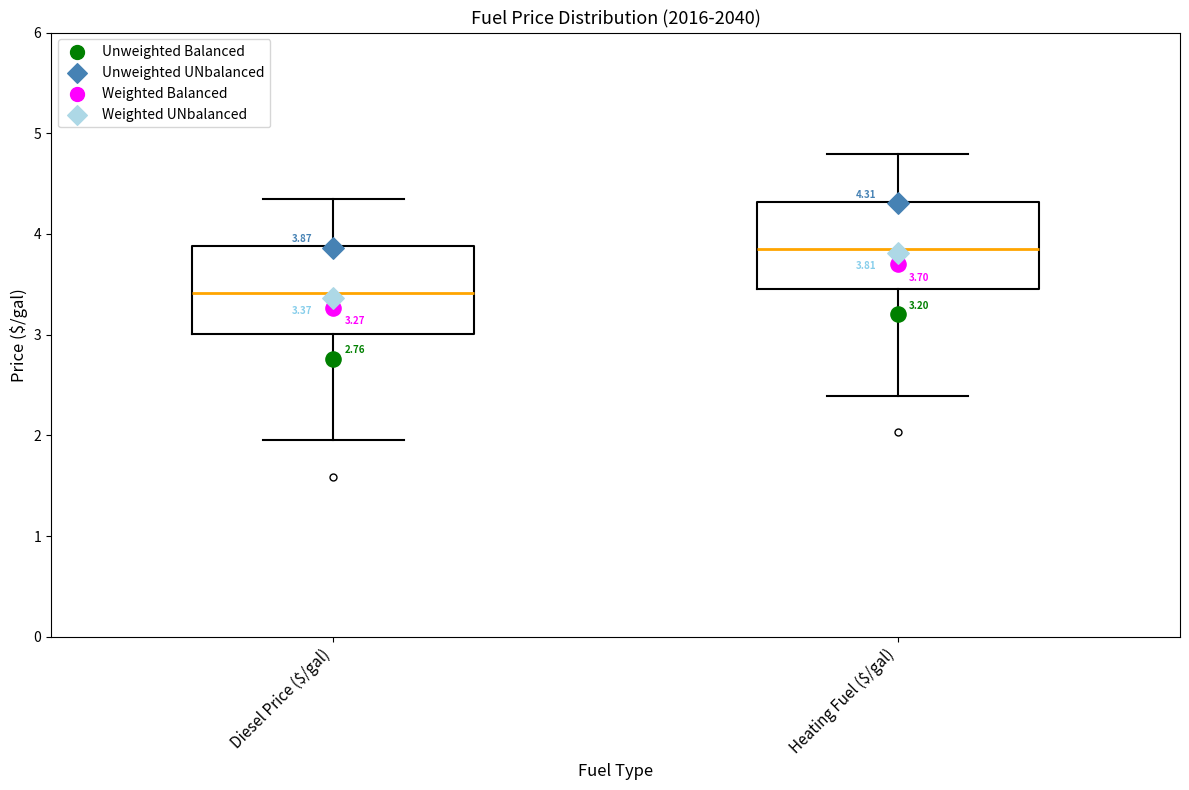

Which box has the highest median line?

Heating Fuel ($/gal)